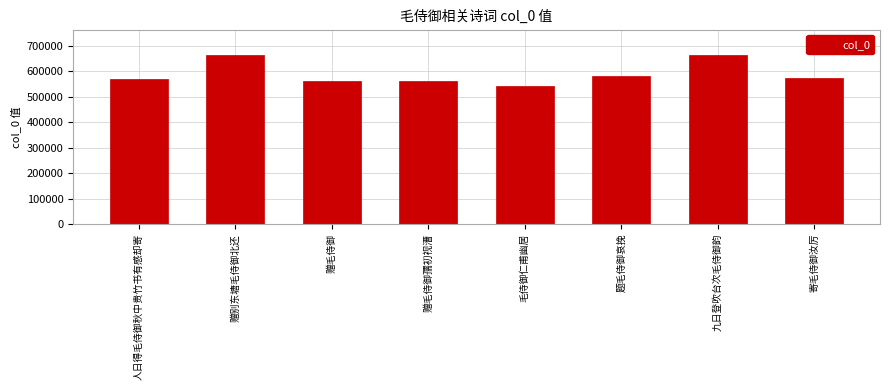

True or false: the data shows 821544 at 题毛侍御哀挽.

False